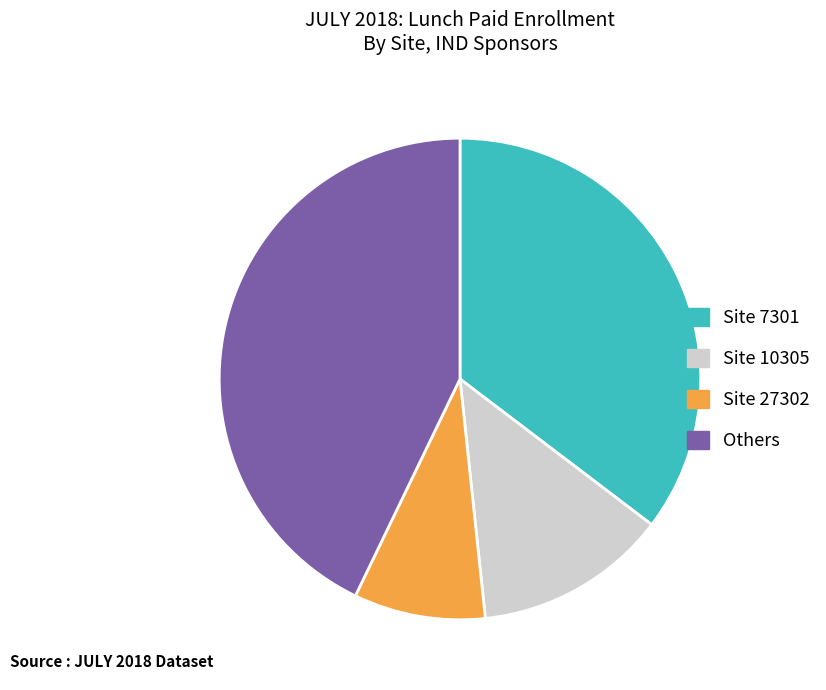

True or false: Site 7301 accounts for 46% of the total.

False